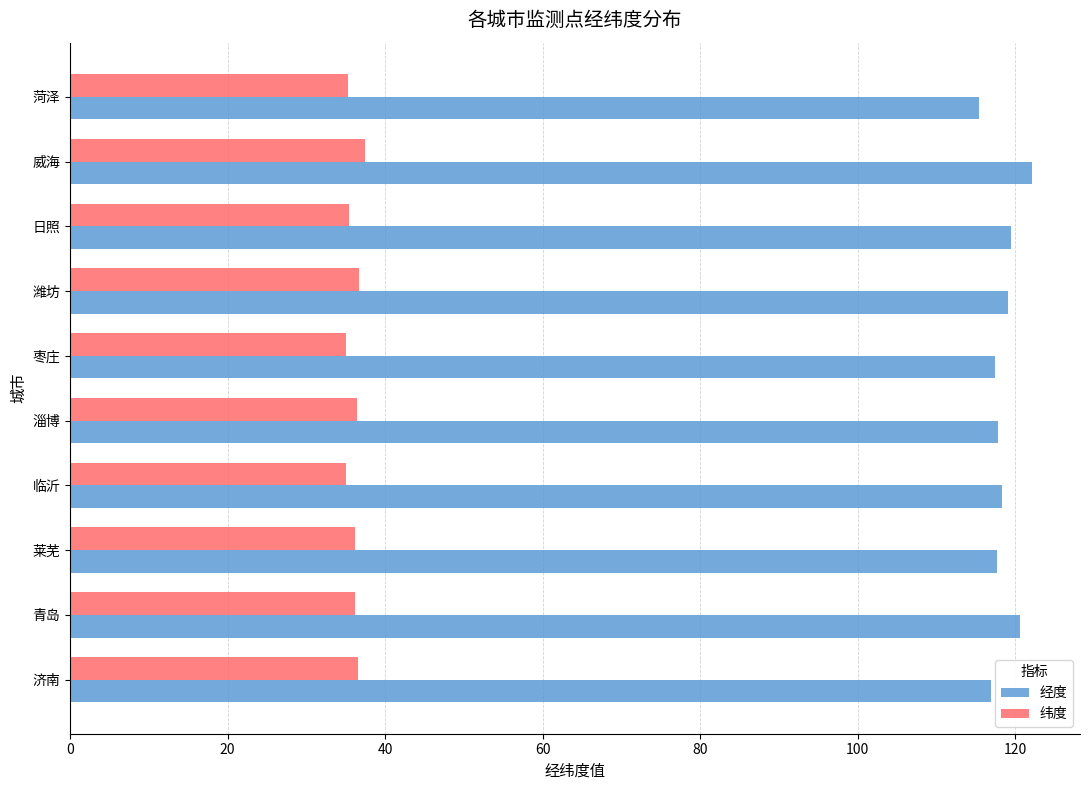

What is the total value across all series at 威海?

159.6